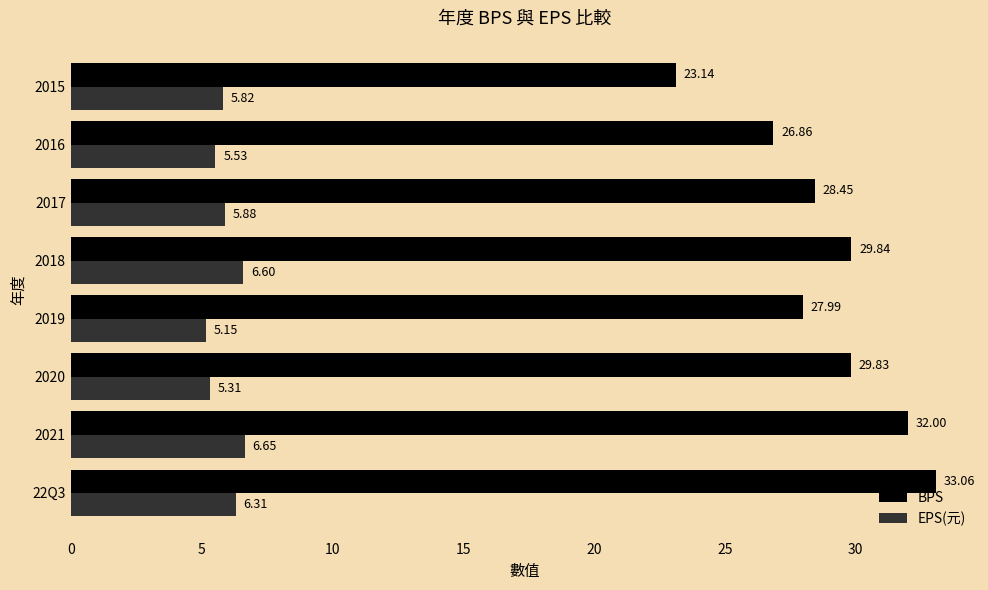

What is the minimum value for BPS?

23.1